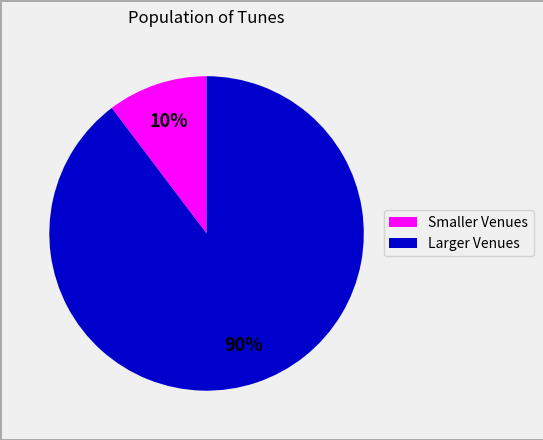

To the nearest percent, what is the average slice percentage?

50%